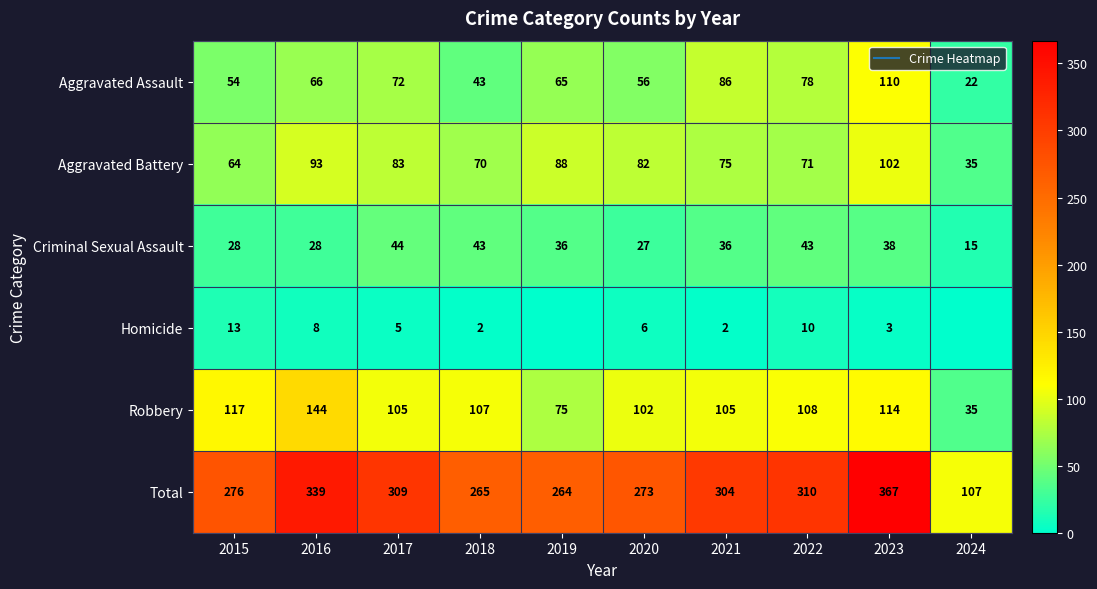

At how many categories does at least one series exceed 4?

10